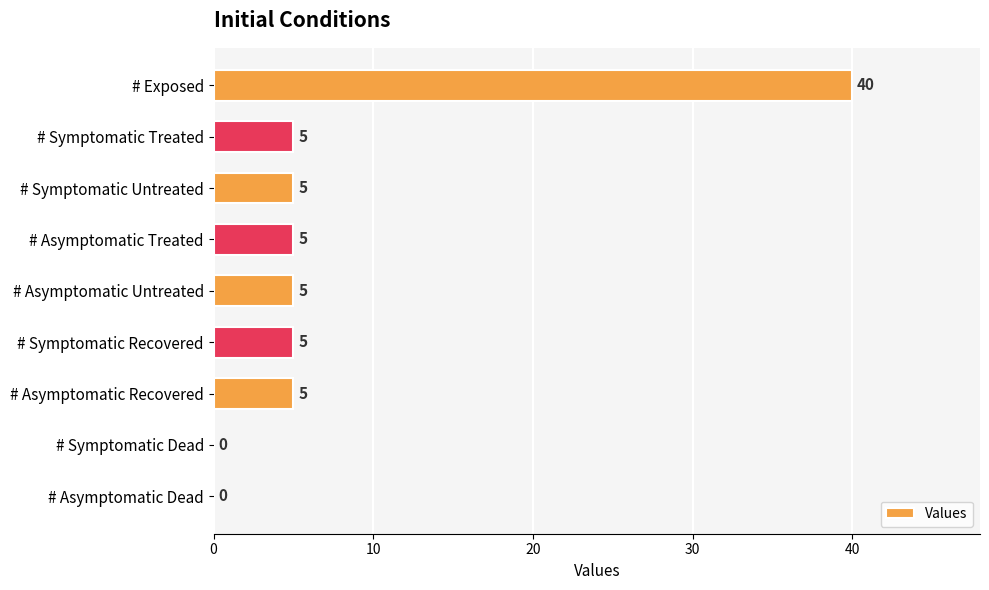

What is the sum of all values?

70